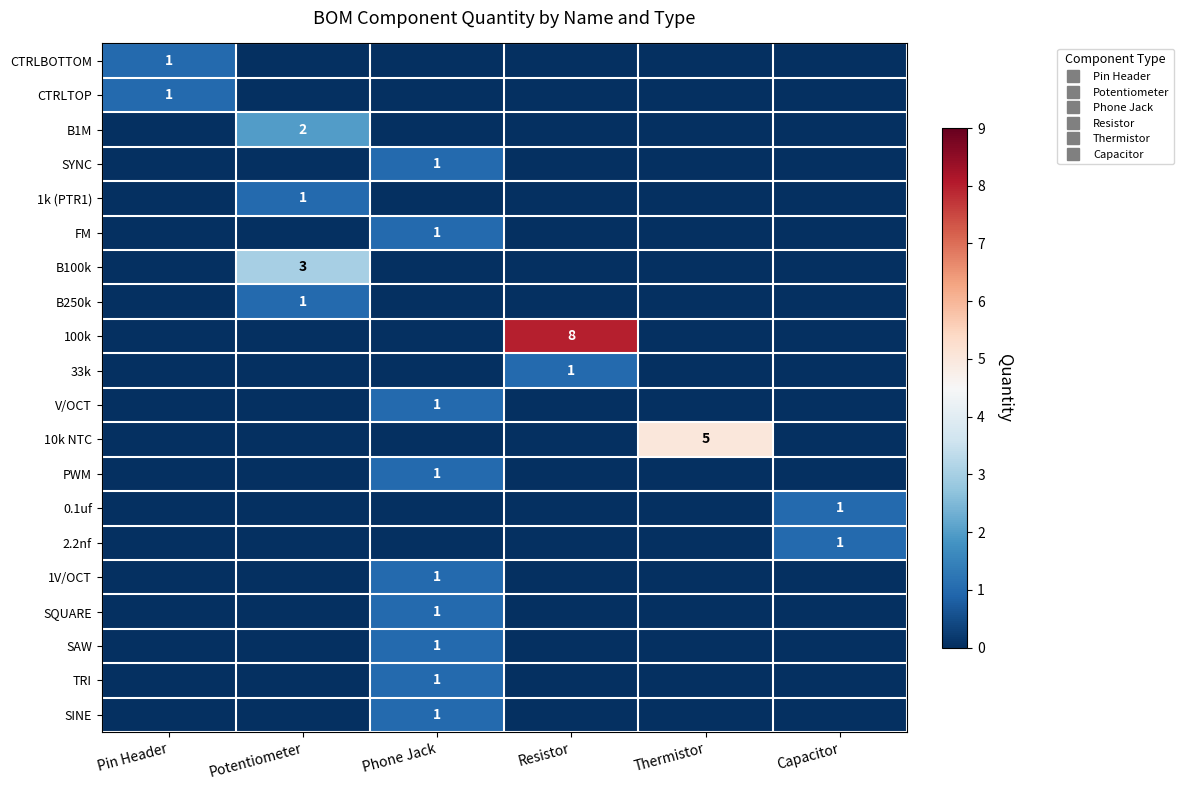

Which category has the lowest value in the 0.1uf series?

Pin Header